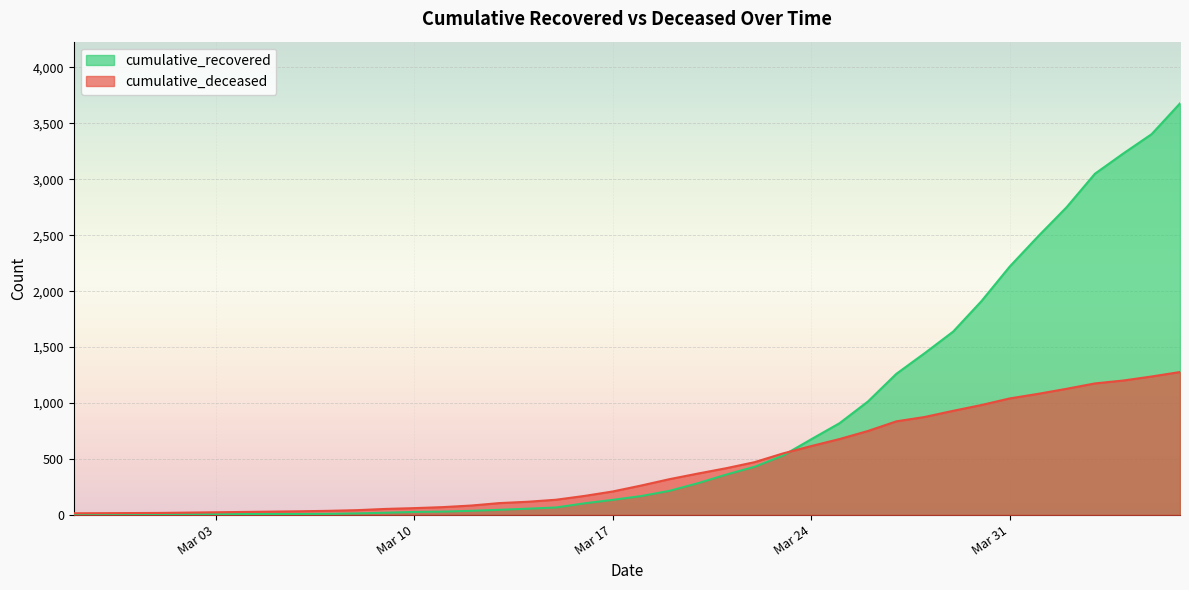

Which series has the largest total across all categories?

cumulative_recovered